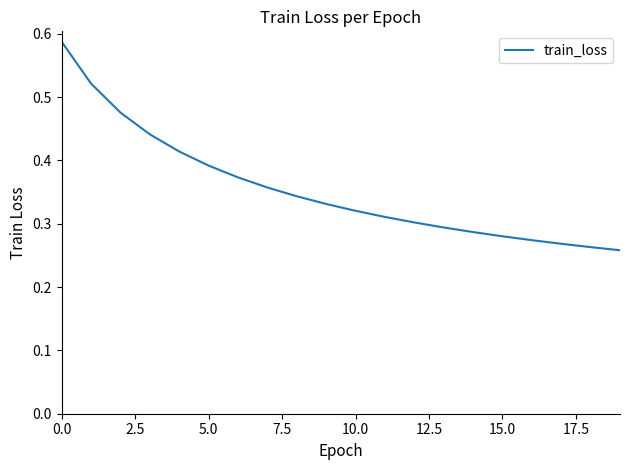

True or false: the data has more than 2 interior local peaks.

False